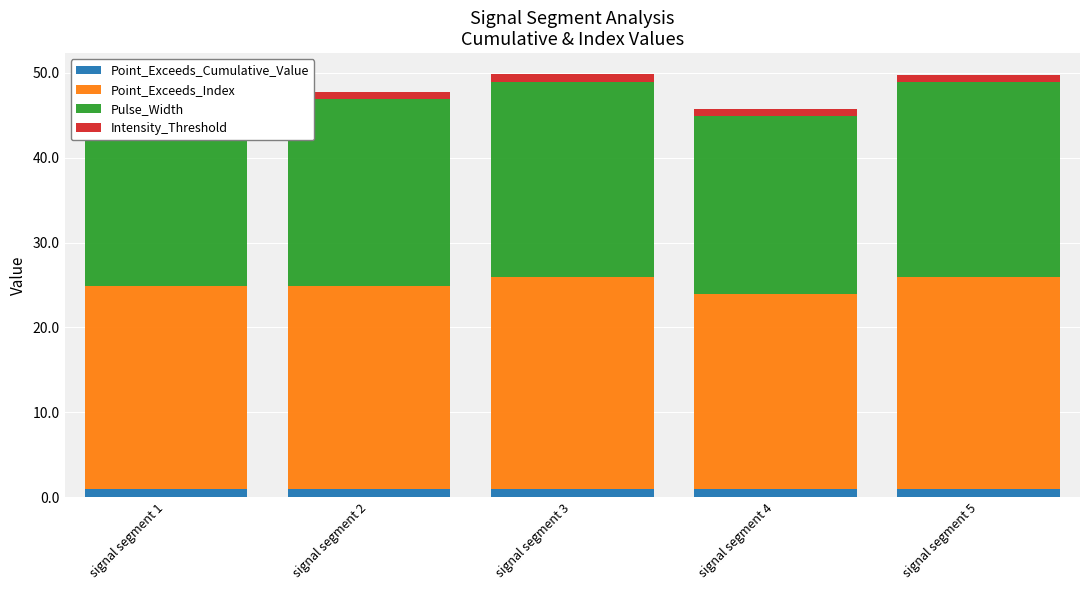

Reading left to right, what are all the values shown in this chart?

Point_Exceeds_Cumulative_Value: 0.9	0.9	0.9	0.9	0.9
Point_Exceeds_Index: 24.0	24.0	25.0	23.0	25.0
Pulse_Width: 22.0	22.0	23.0	21.0	23.0
Intensity_Threshold: 0.9	0.9	0.9	0.9	0.9